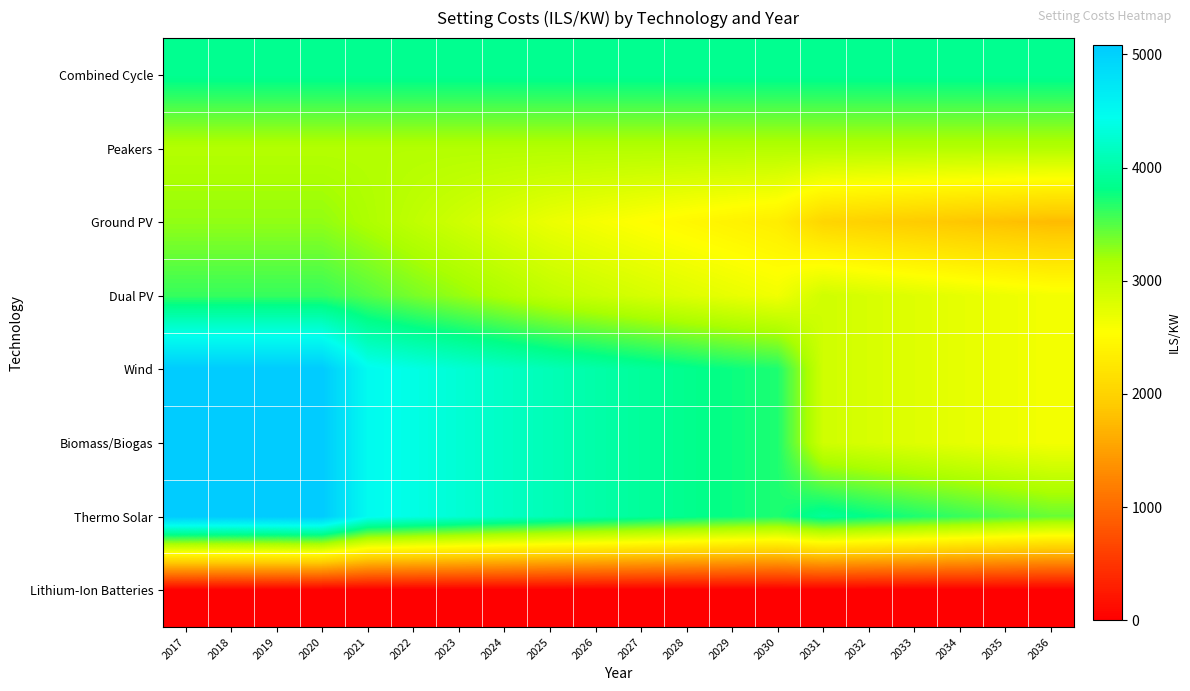

What is the greatest value displayed?

5082.9